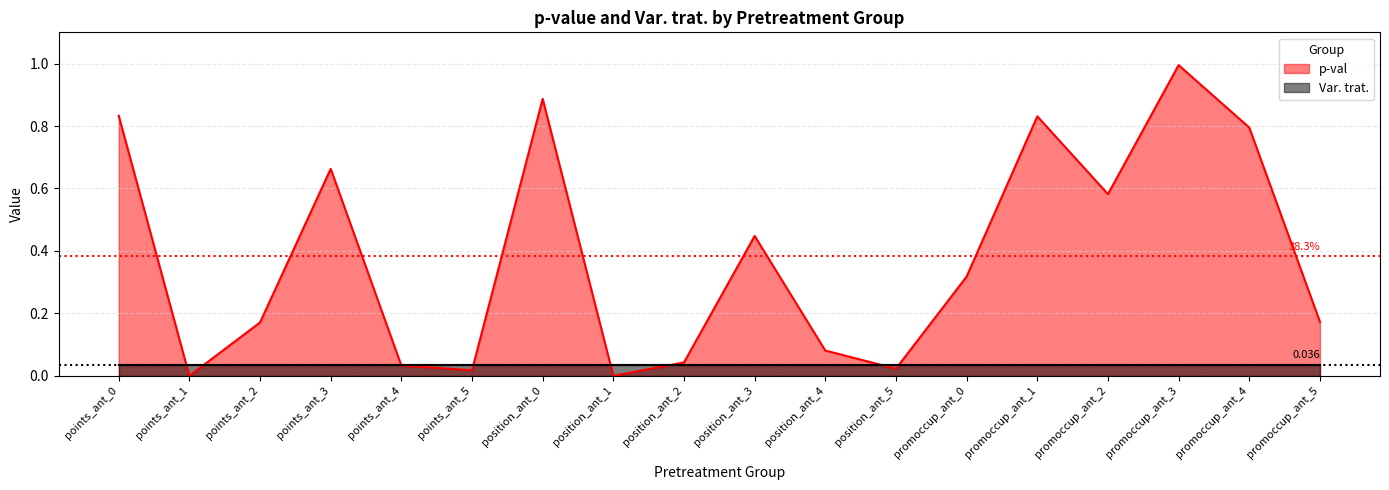

The chart shows a value of 0.1 at position_ant_4. True or false?

False